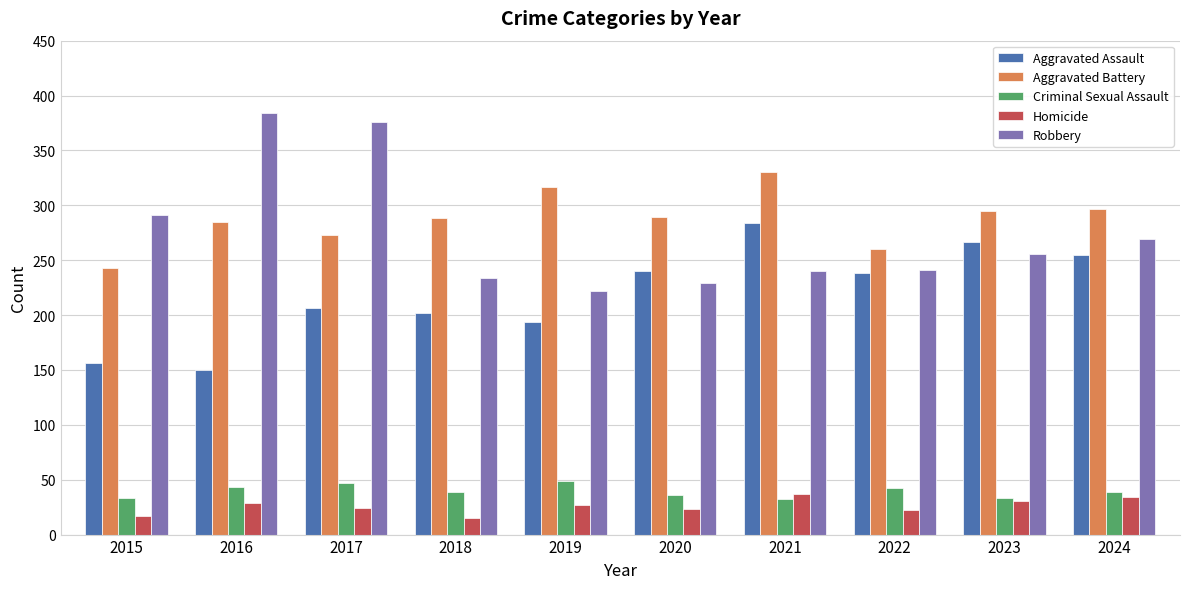

The Aggravated Battery series shows 317 at 2019. True or false?

True